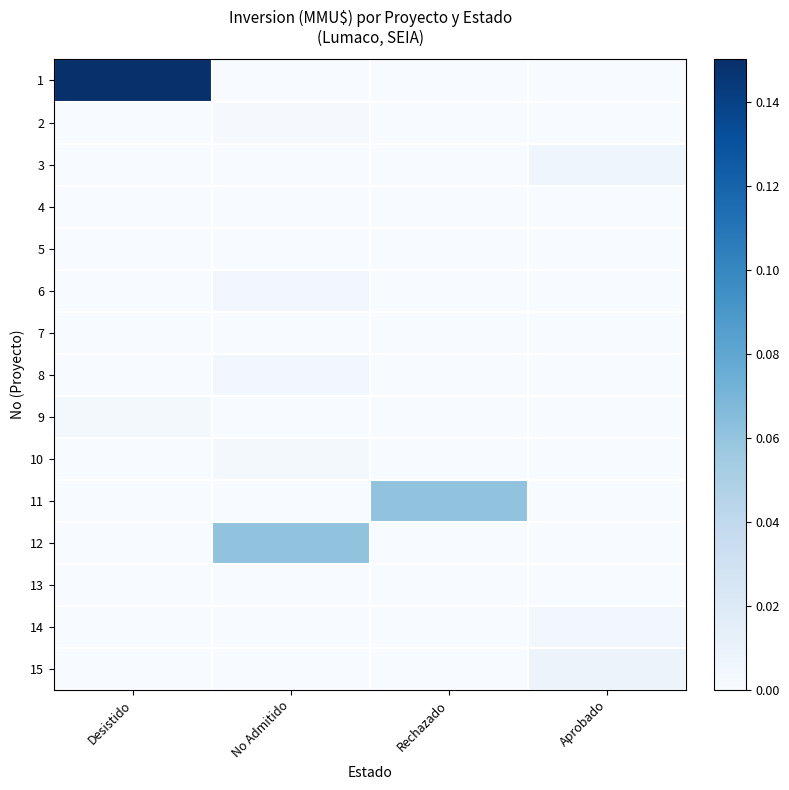

Which series changed the most between Rechazado and Aprobado?

11